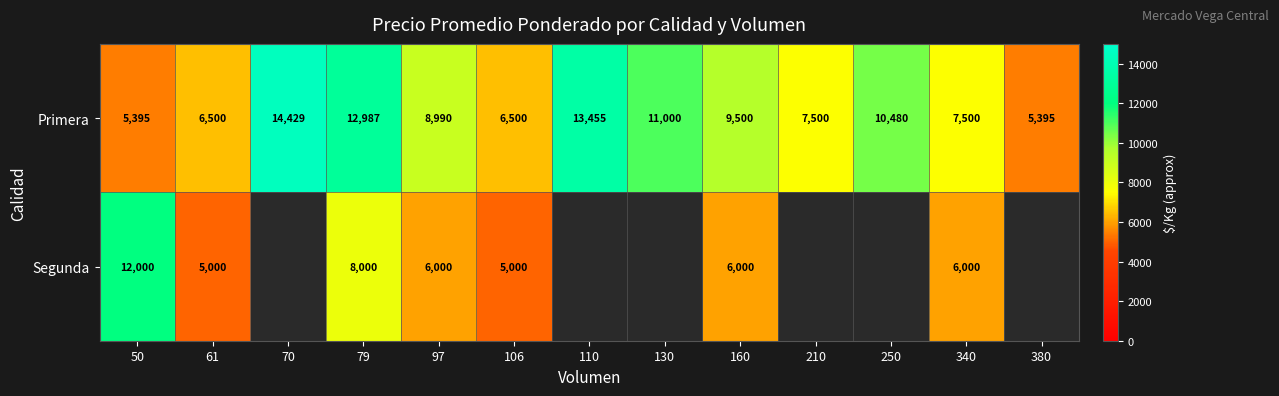

At how many categories does at least one series exceed 11962?

4